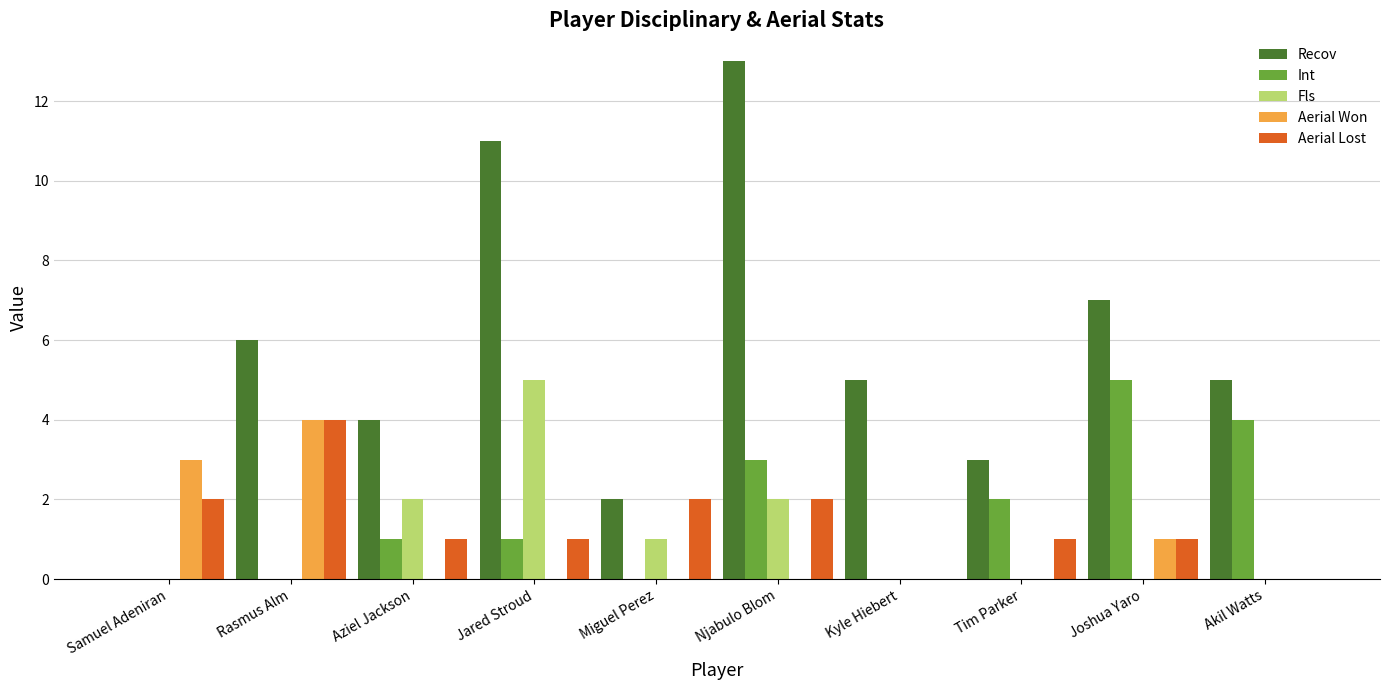

What is the average value of the Aerial Lost series?

1